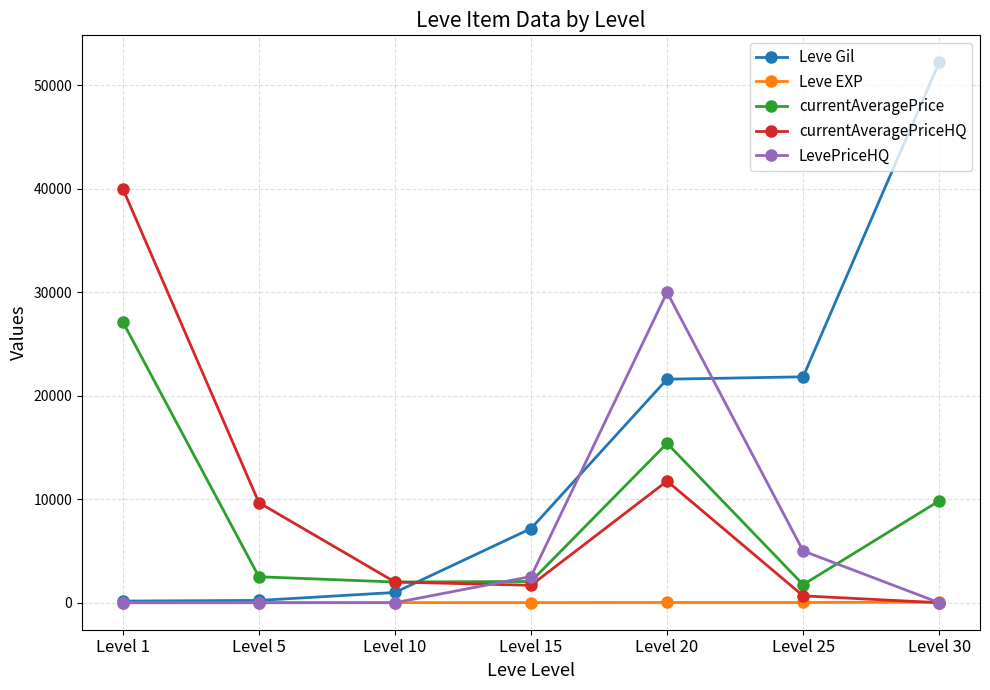

How many interior local peaks does the currentAveragePriceHQ series have?

1